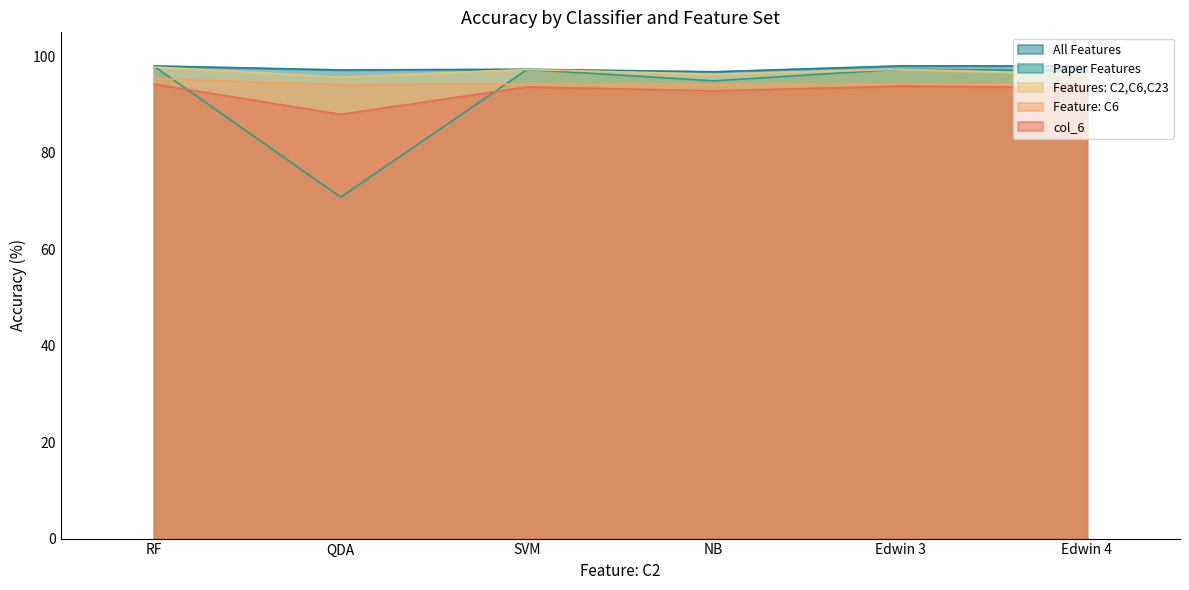

What is the difference between the highest and lowest values at RF?

3.8